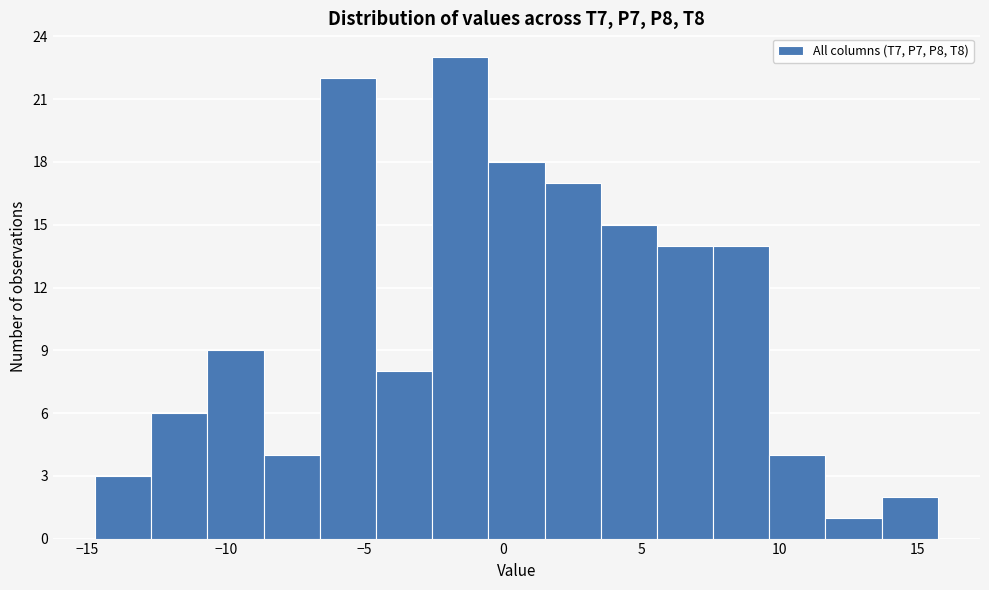

Which range on the x-axis has the tallest bar?

-2.5 to -0.5